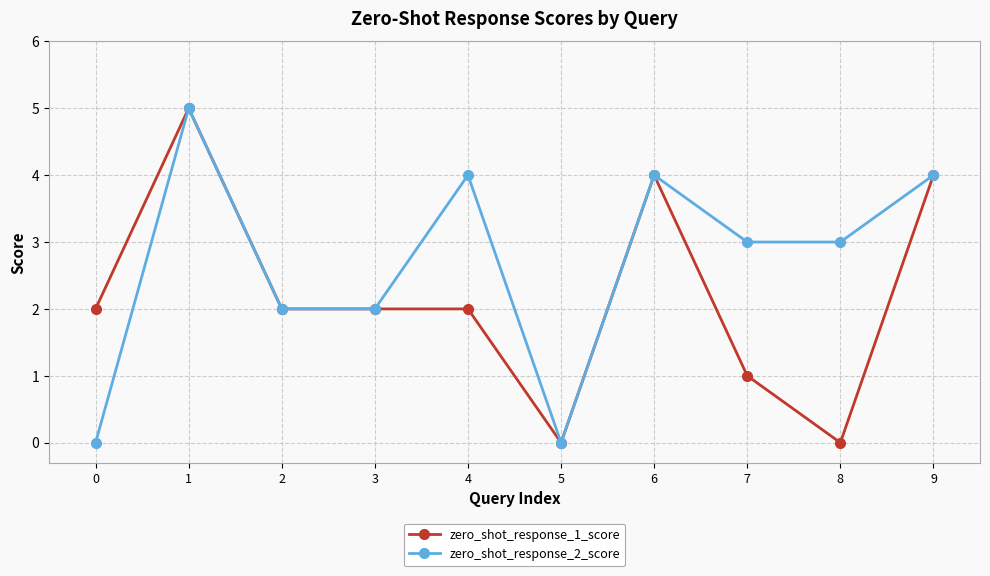

What is the sum of the zero_shot_response_2_score values at 0 and 4?

4